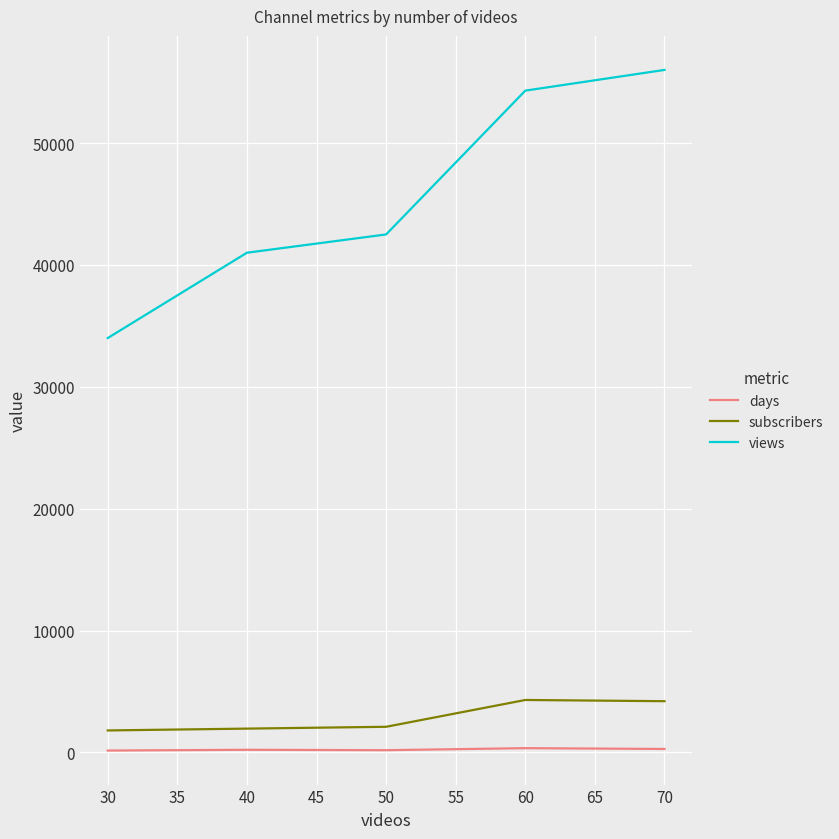

The value of views at 30 is 23019. True or false?

False